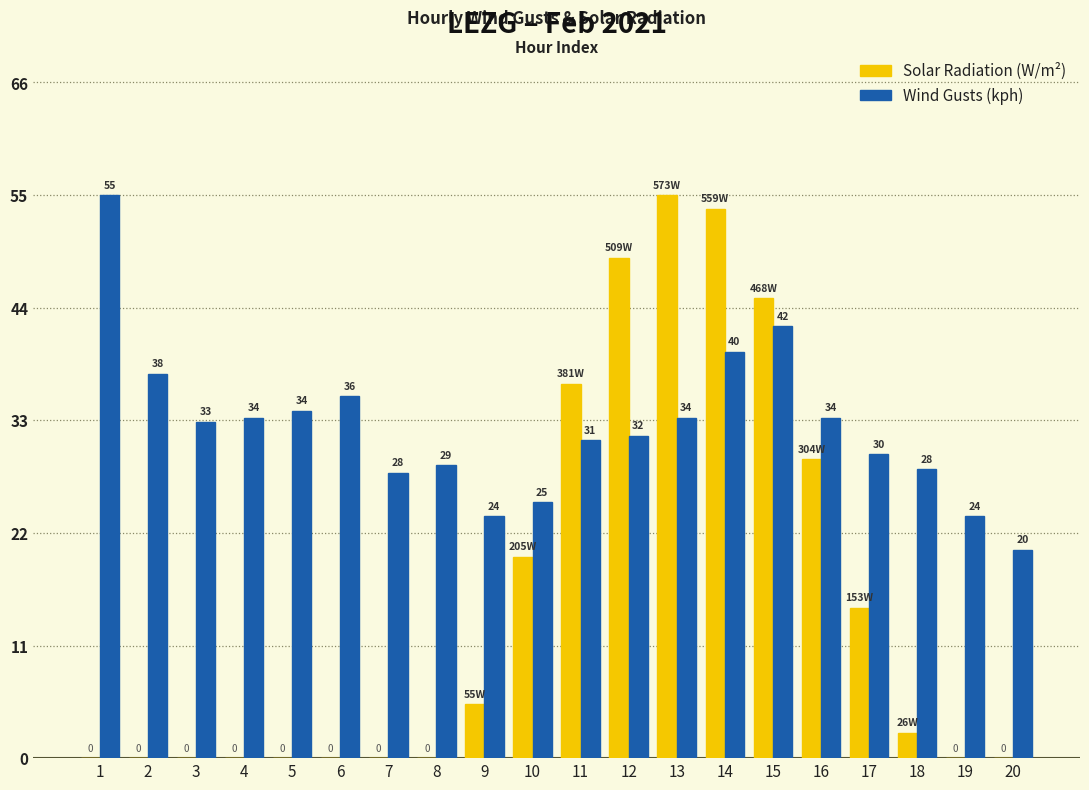

Count the number of categories in the chart.

20